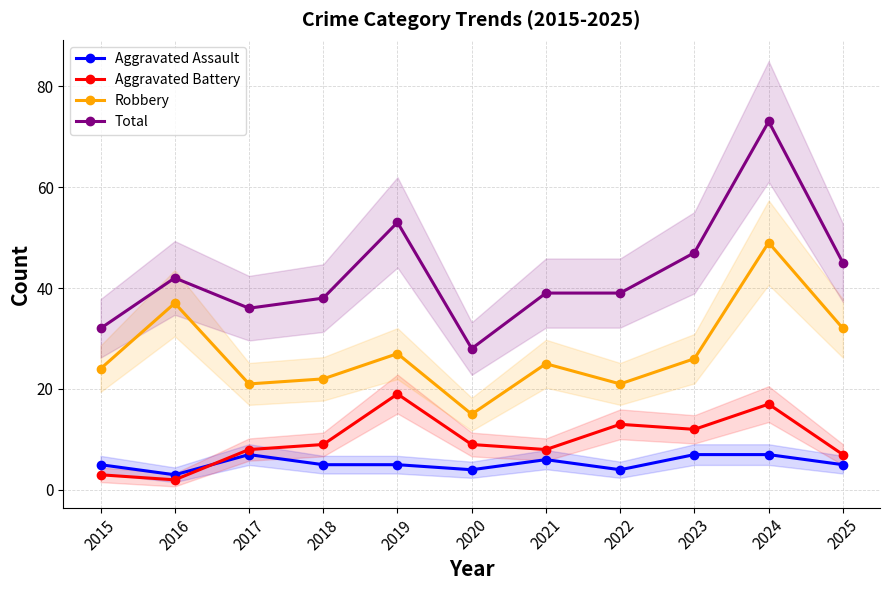

True or false: Aggravated Assault has a value of 9 at 2021.

False